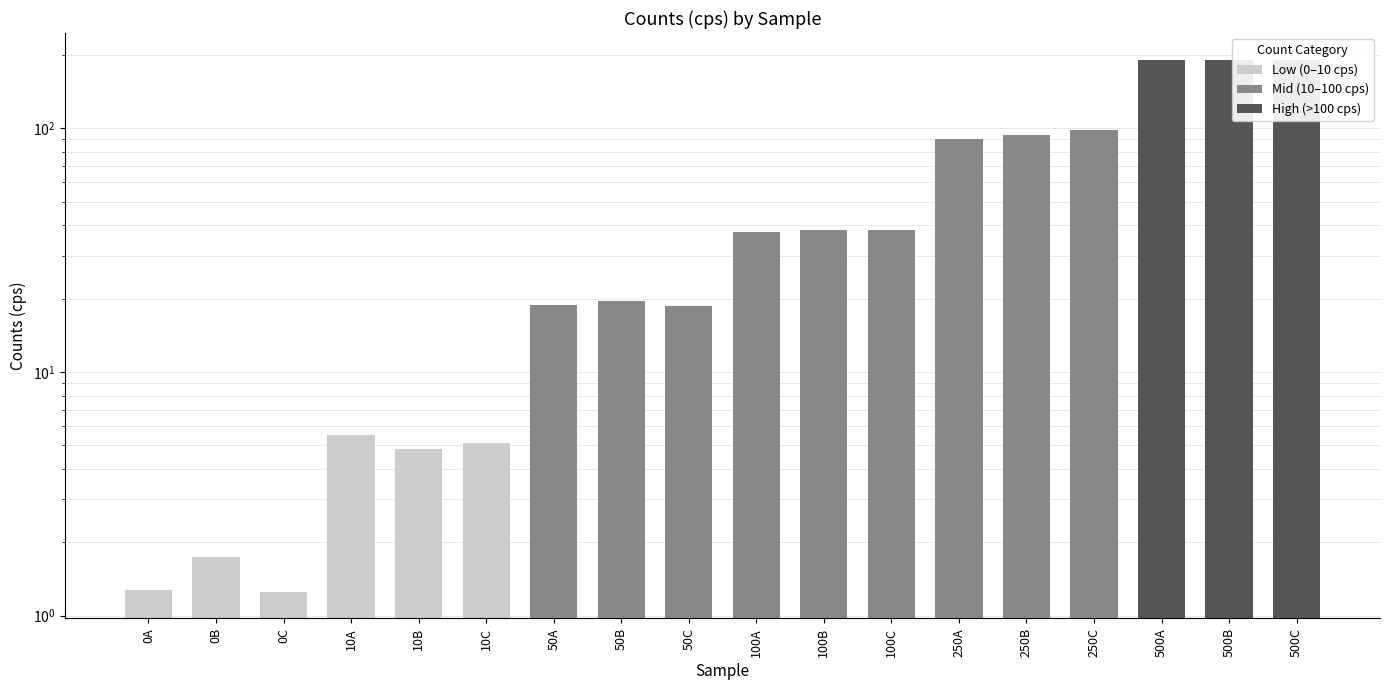

The value at 0A is 1.3. True or false?

True